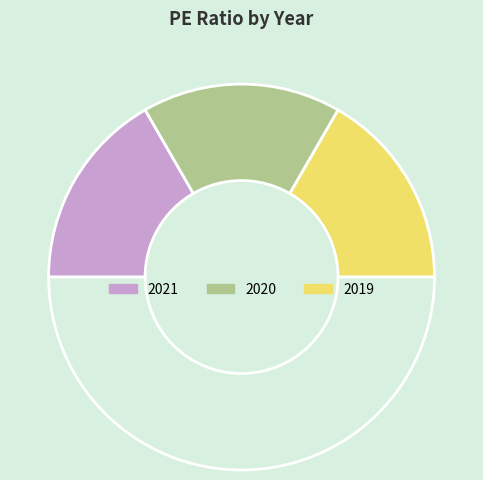

How many slices are in this pie chart?

4